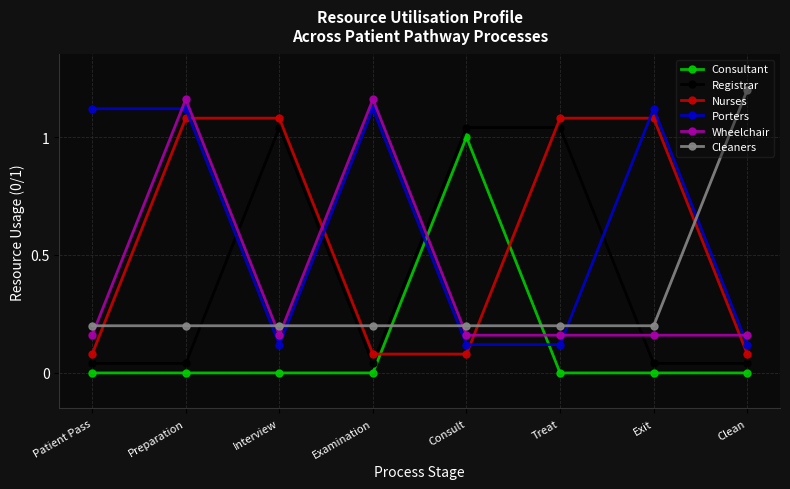

Is it true that Consultant equals 0.0 at Exit?

True